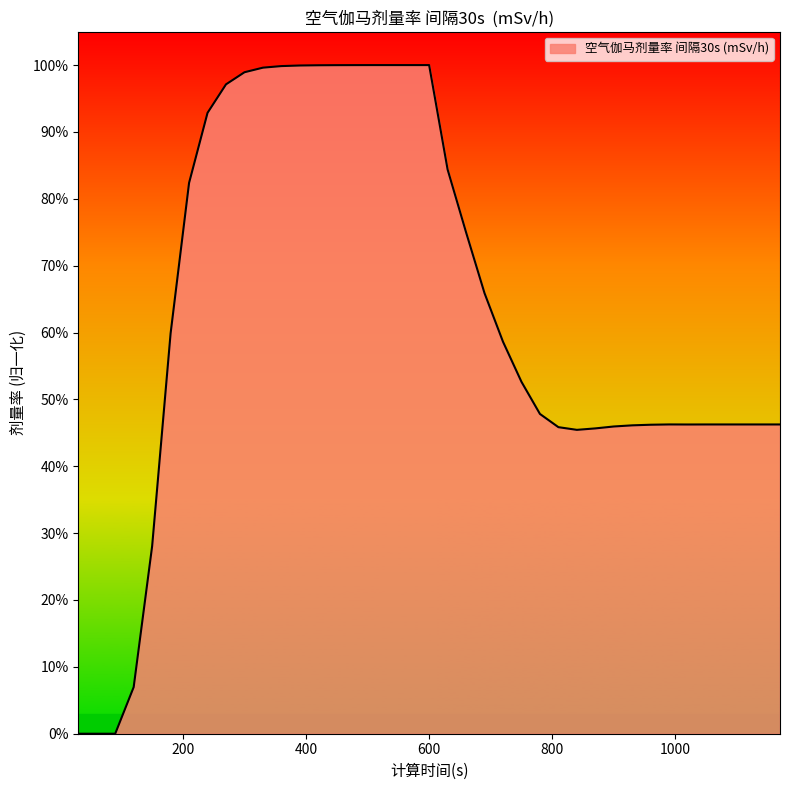

Is this an area chart (filled region under the line)?

Yes